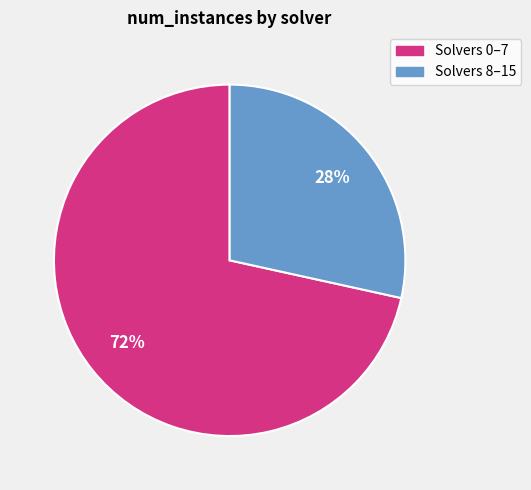

To the nearest percent, what is the average slice percentage?

50%